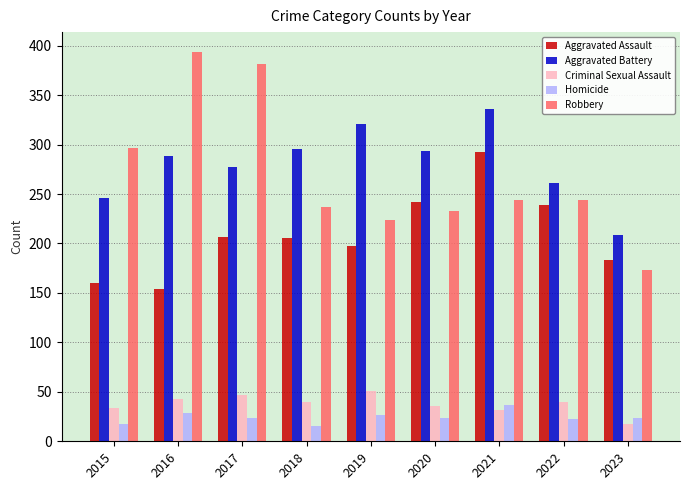

What is the minimum value for Robbery?

173